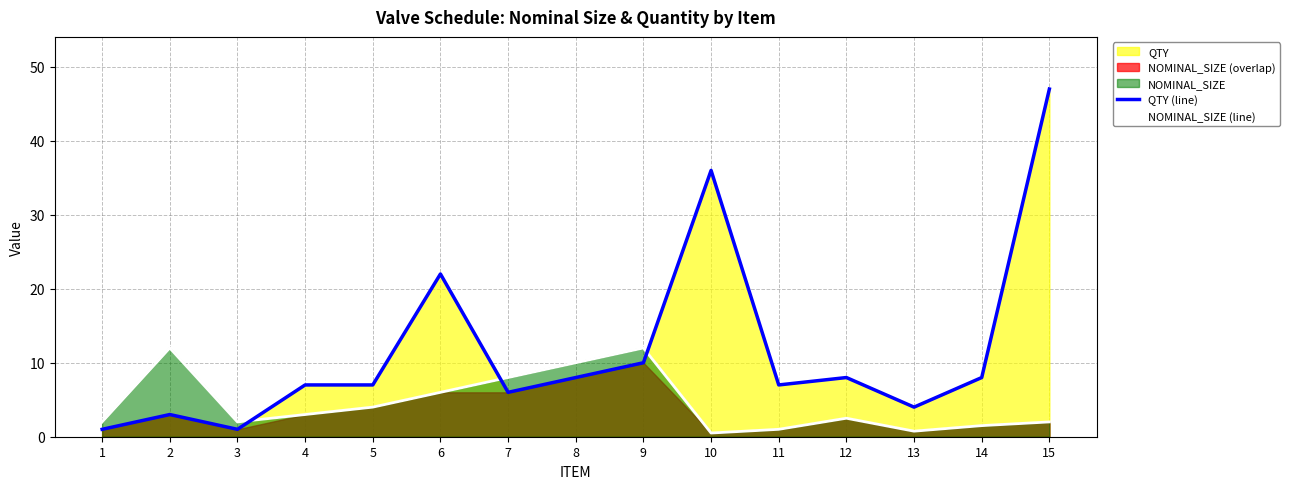

Between 6 and 5, which is larger?

6